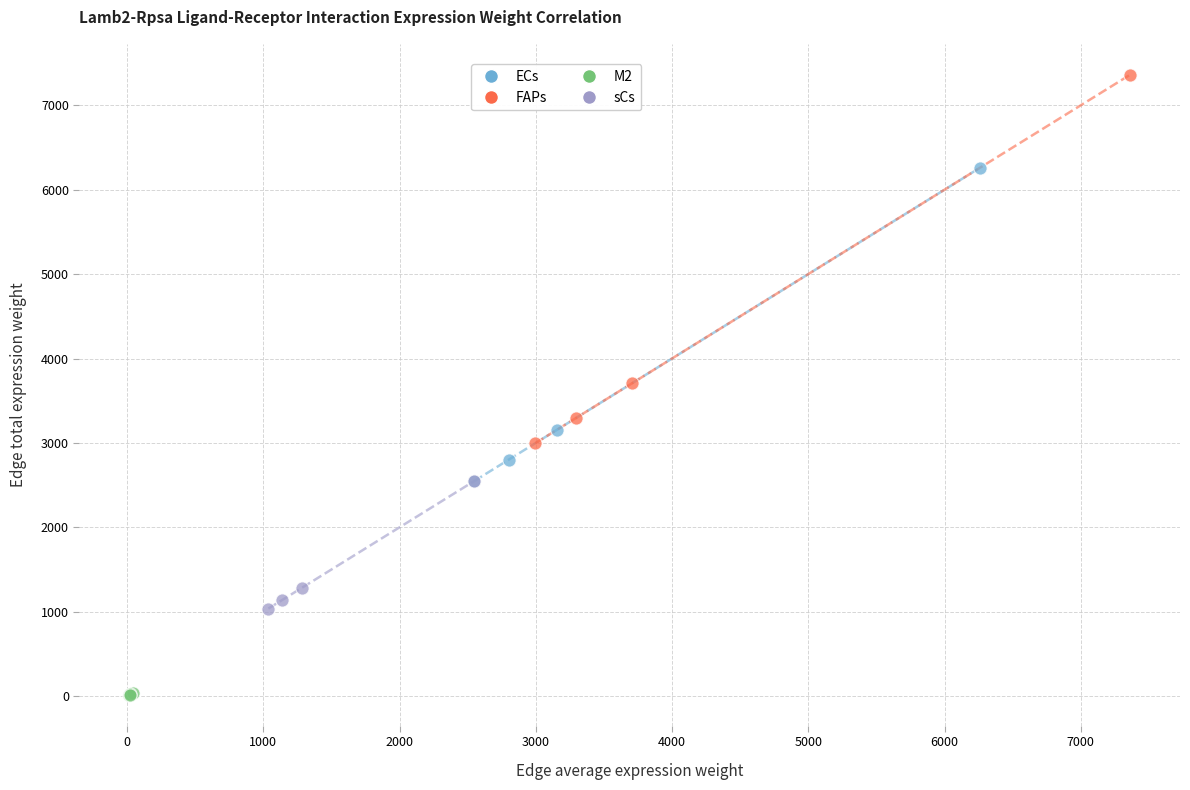

Which series has the widest spread of Y values?

FAPs